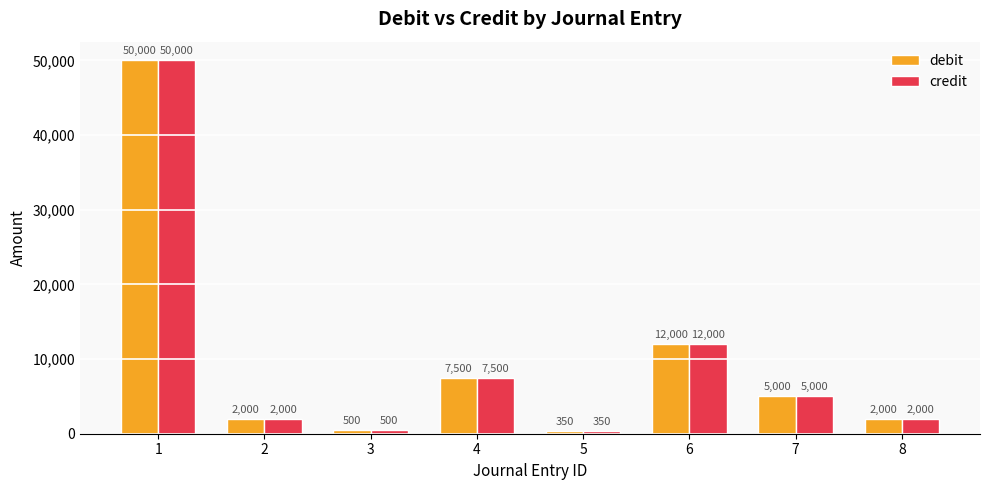

What is the highest value of the debit series?

50000